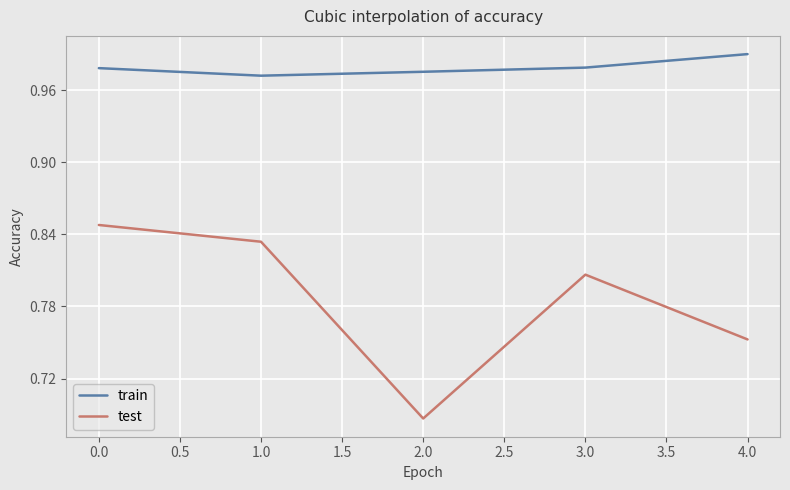

How many interior local valleys does the train series have?

1